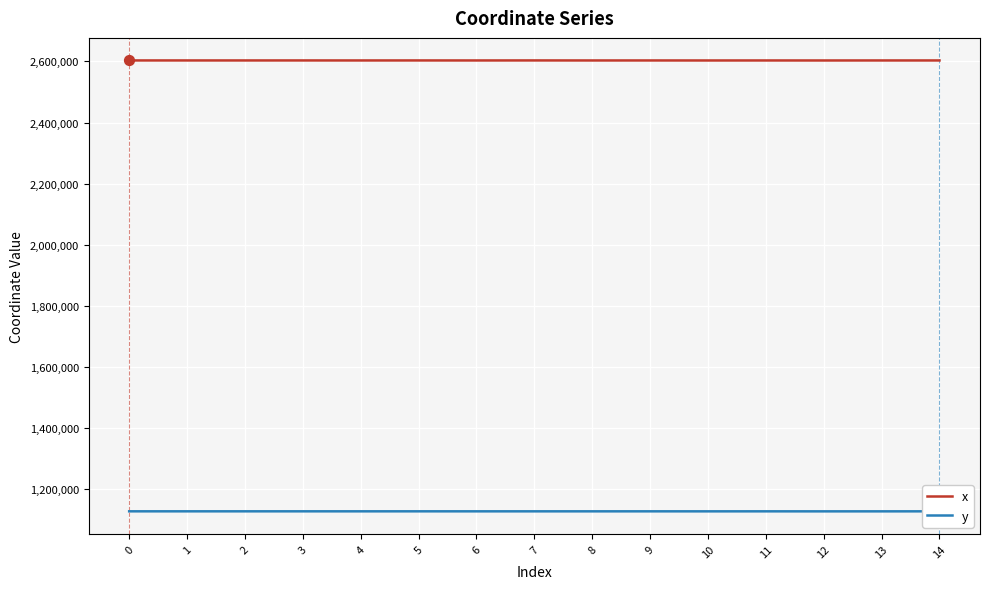

What is the difference between the highest and lowest values at 9?

1474607.5